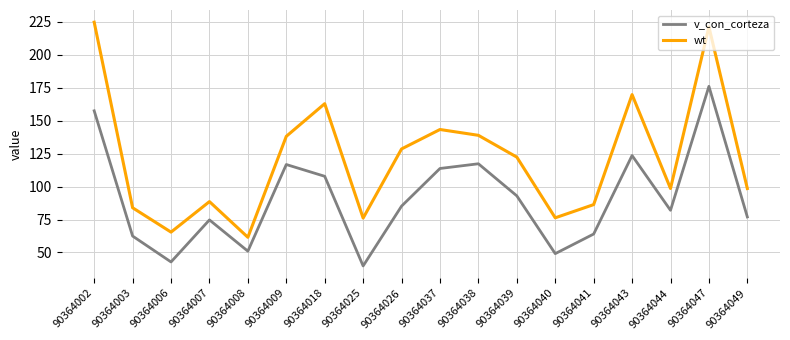

What is the sum of all wt values?

2185.6